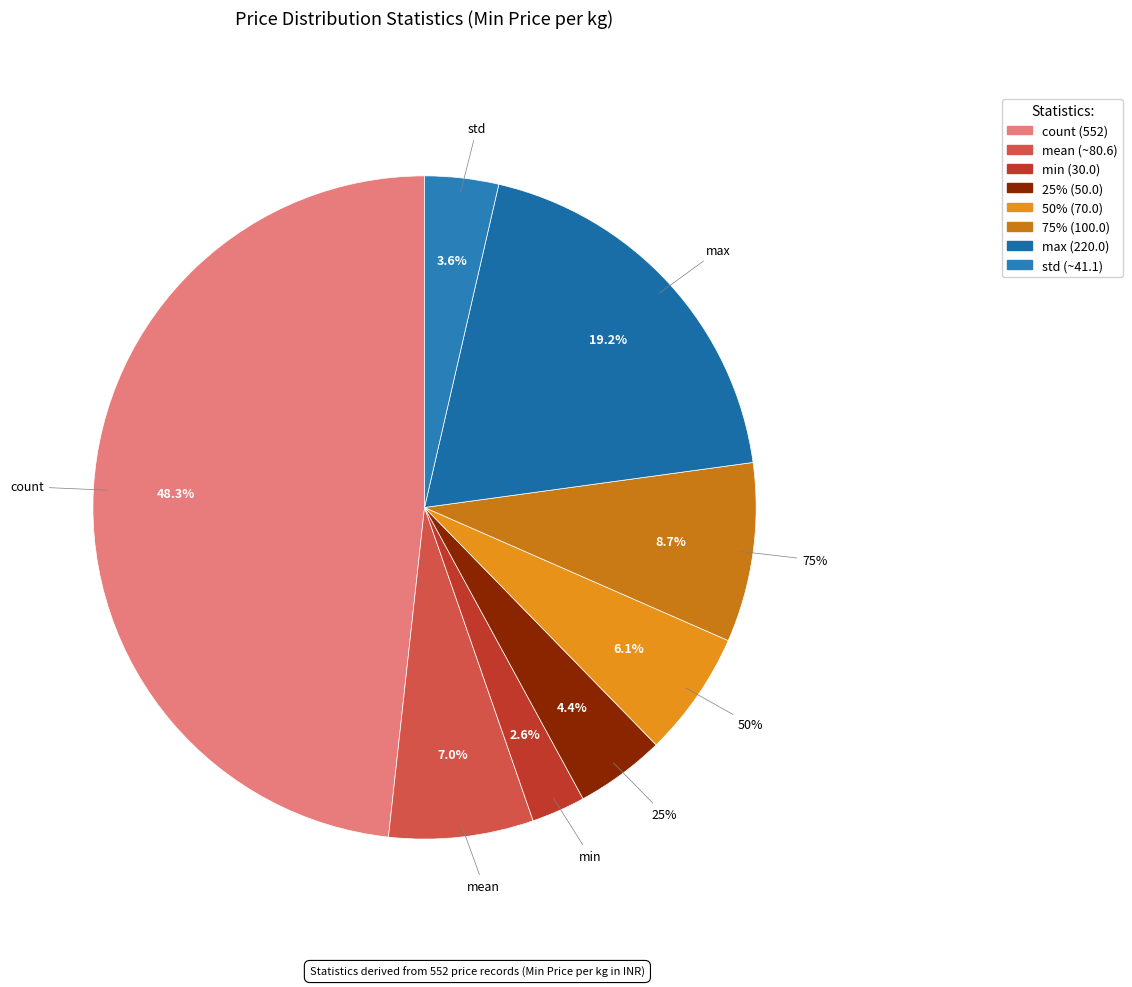

To the nearest percent, what is the average slice percentage?

13%